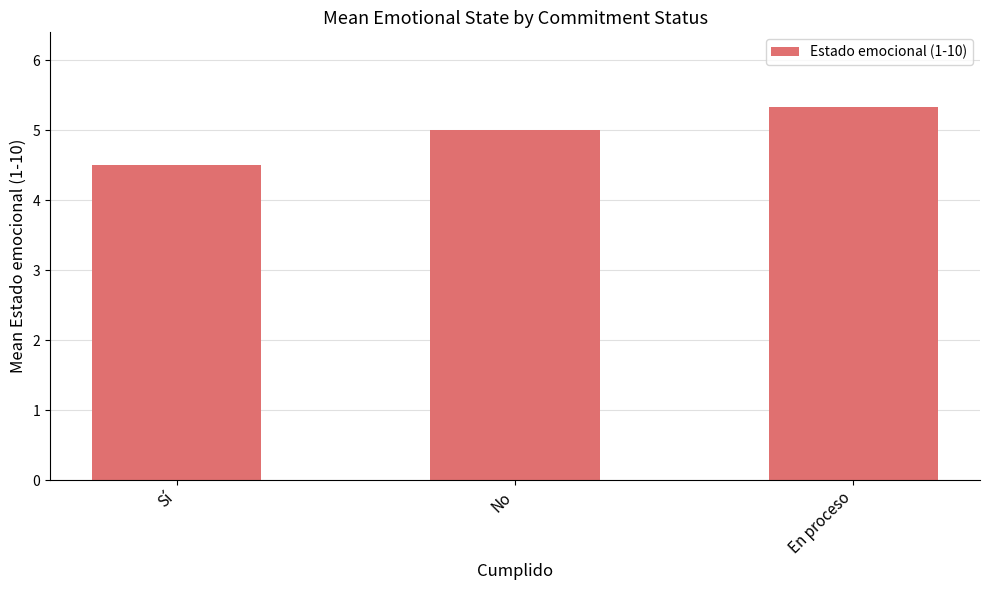

Read the value at En proceso.

5.3